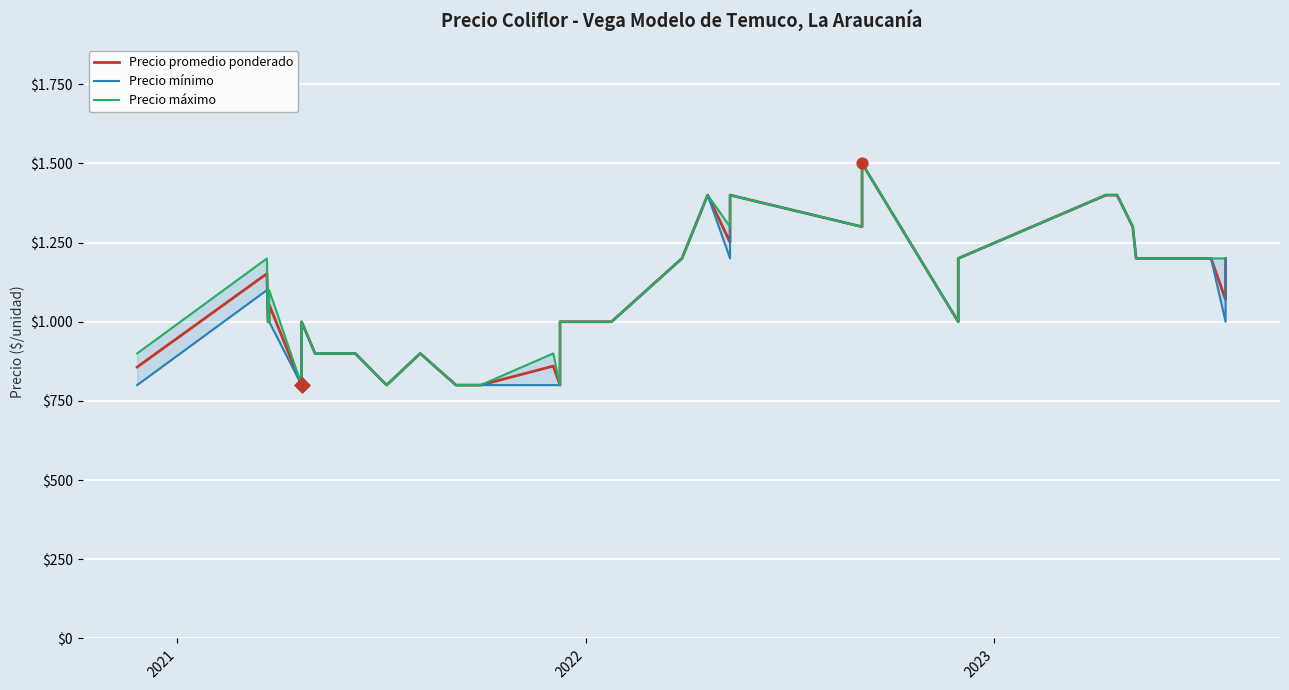

At how many categories does at least one series exceed 1312?

5